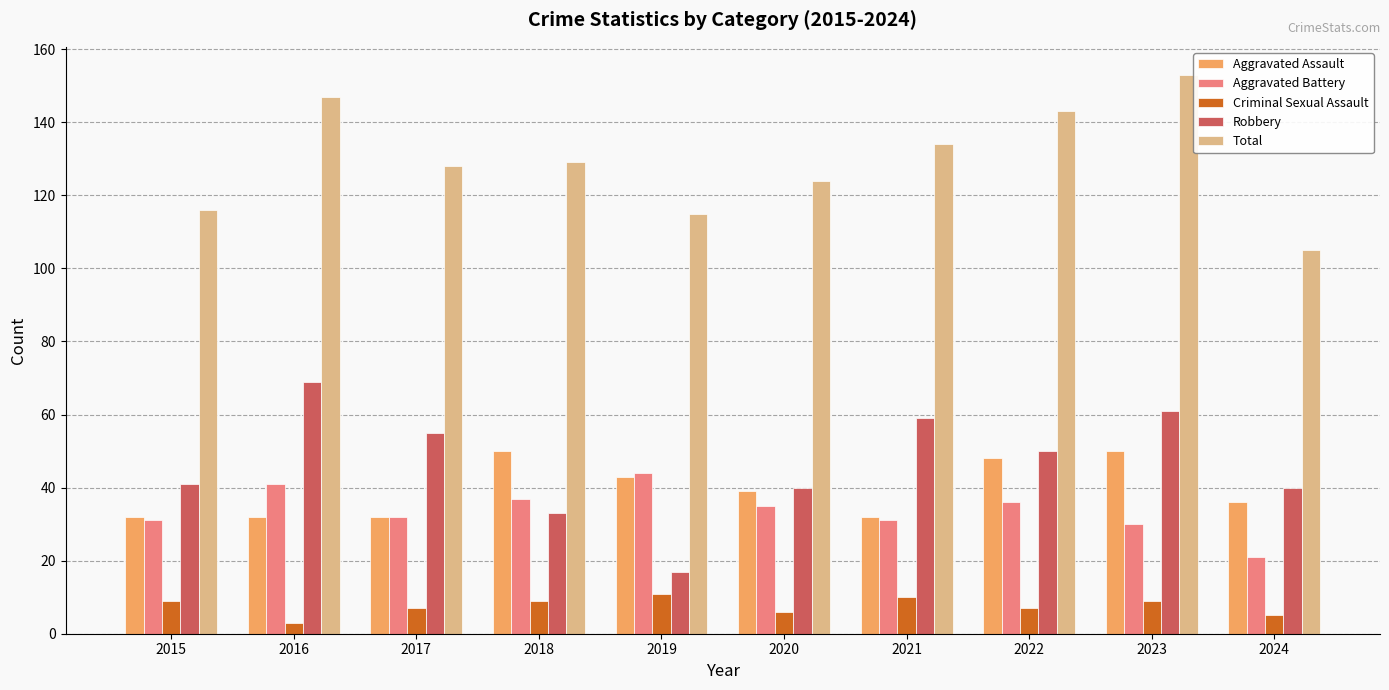

True or false: Robbery has a value of 40 at 2020.

True